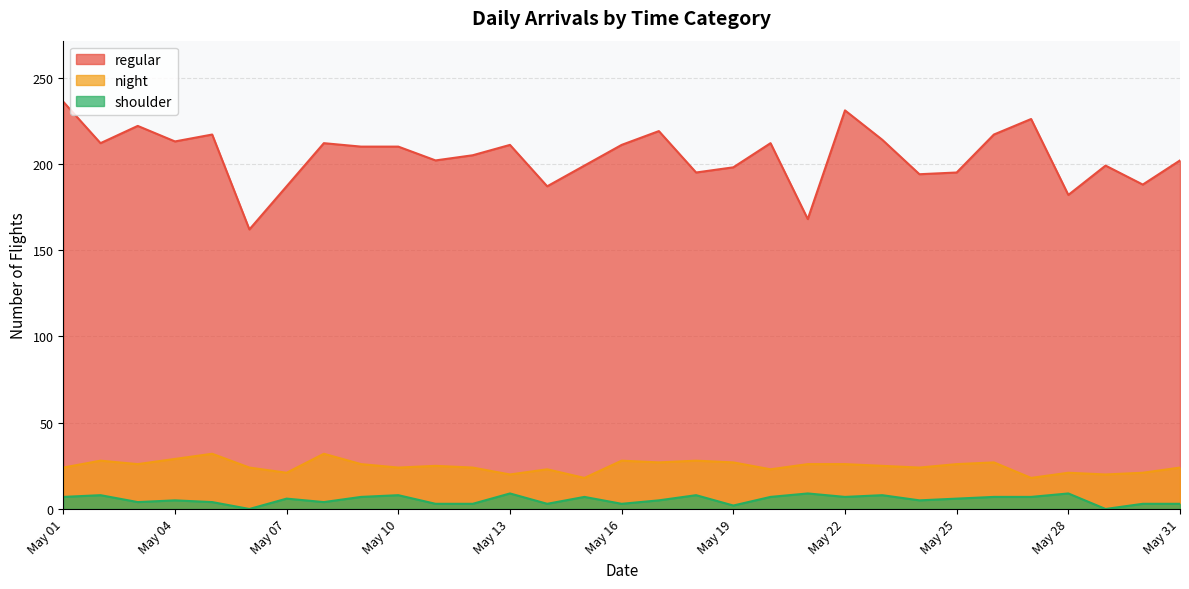

Between 2024-05-20 and 2024-05-30, which series saw the biggest shift?

regular